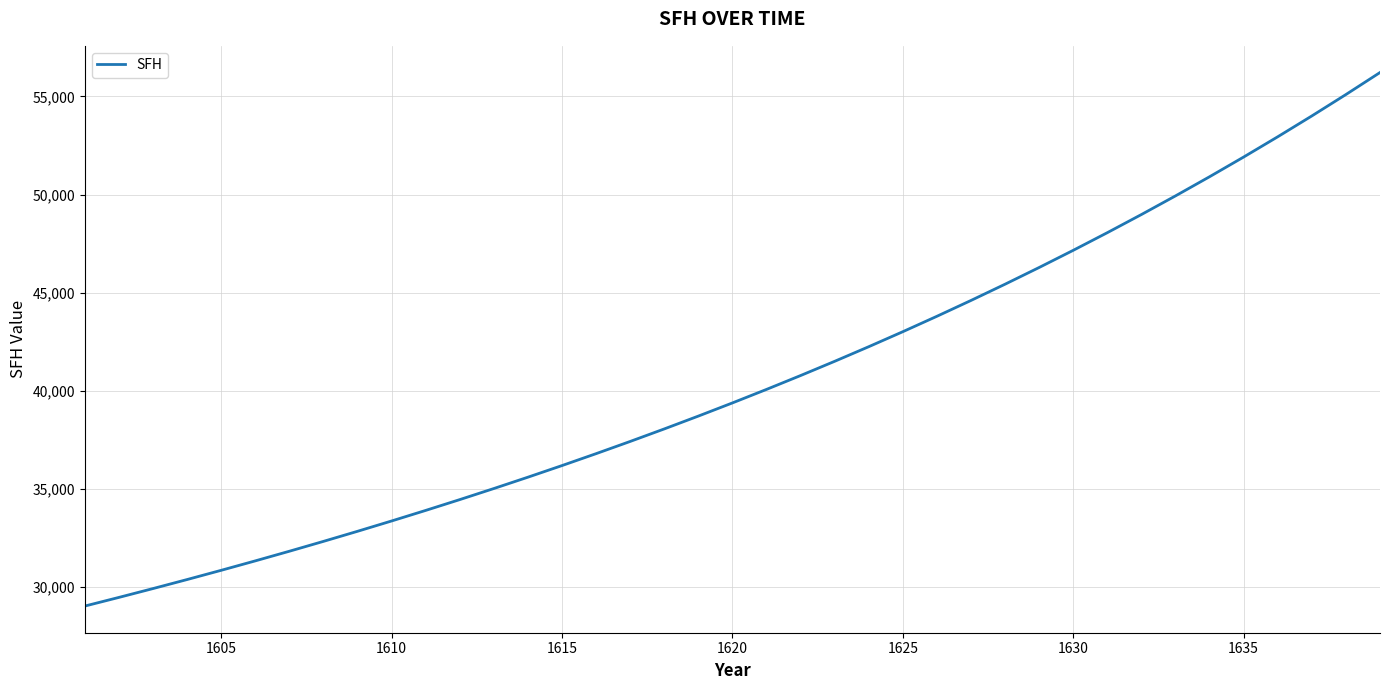

What is the minimum value shown in the chart?

29025.2